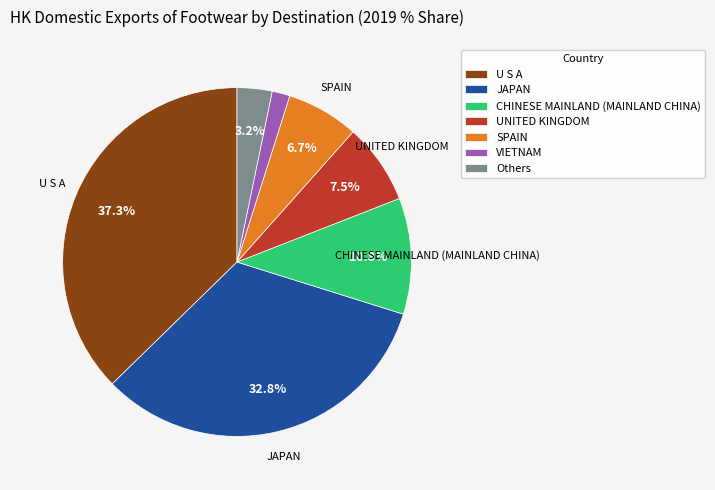

How many slices are in this pie chart?

7